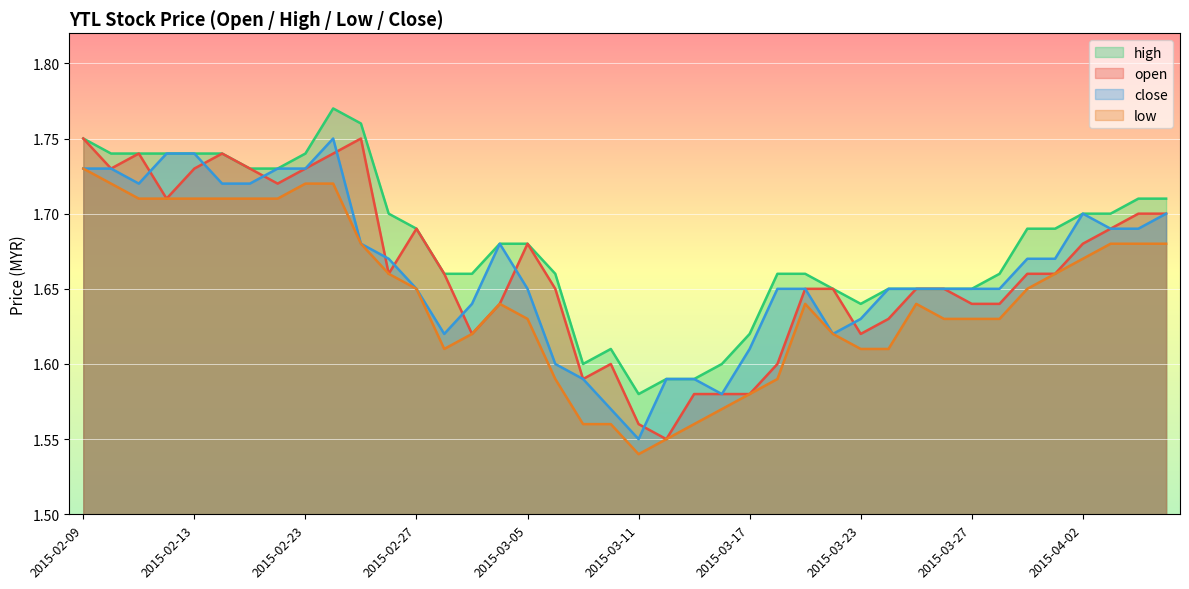

Between 2015-03-13 and 2015-03-02, which is larger?

2015-03-02